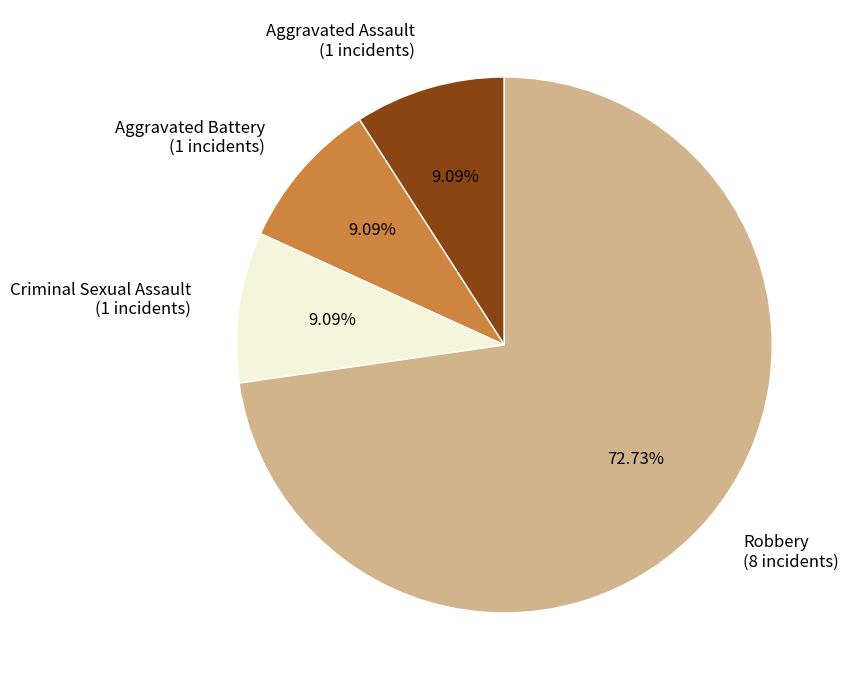

To the nearest percent, what is the average slice percentage?

25%